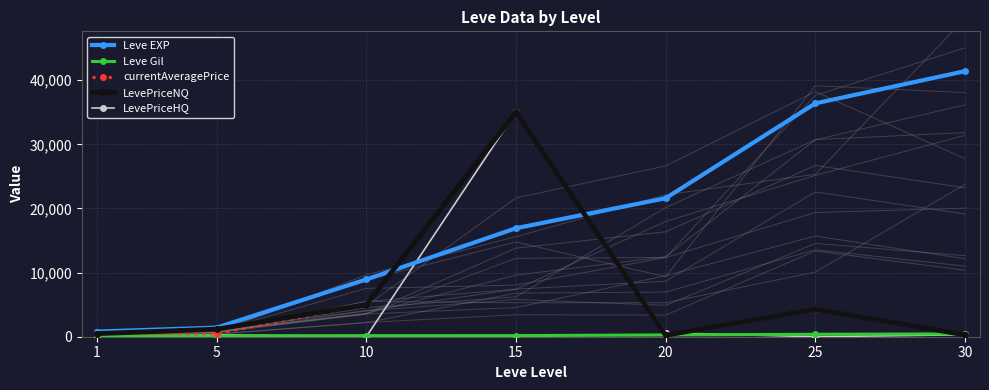

The value of Leve EXP at 25 is 36390.0. True or false?

True